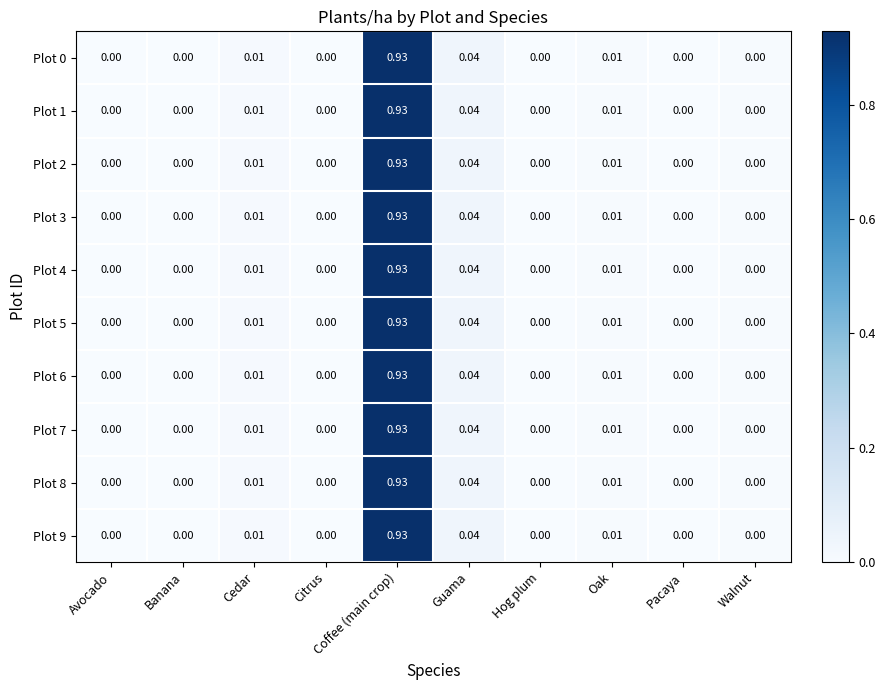

At which category is the sum across all series the highest?

Coffee (main crop)